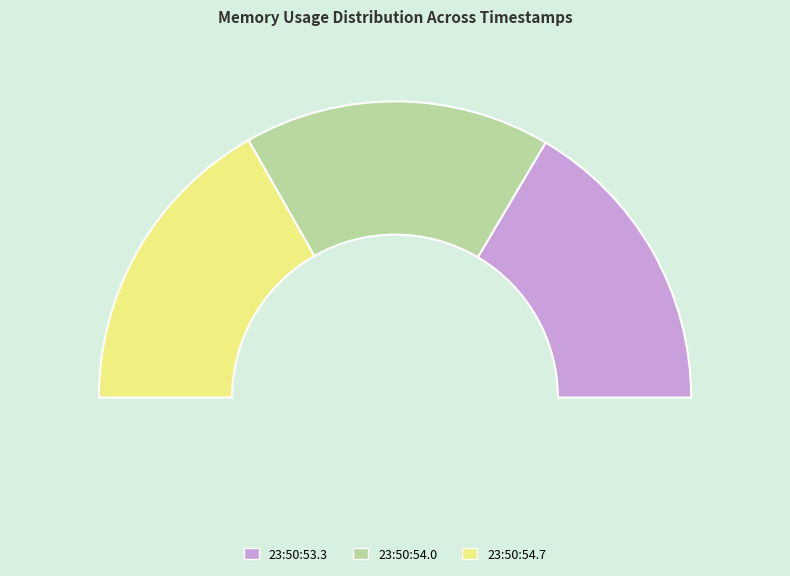

Does any single category account for the majority?

No